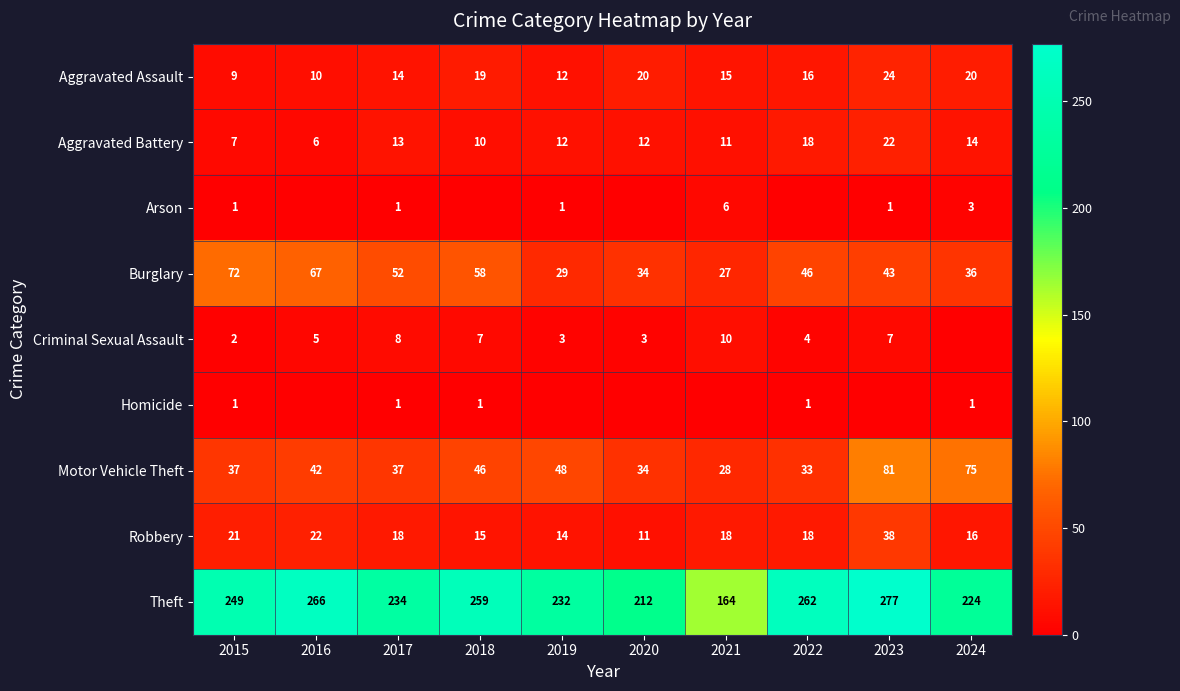

Where is Theft nearest to the value 220?

2024